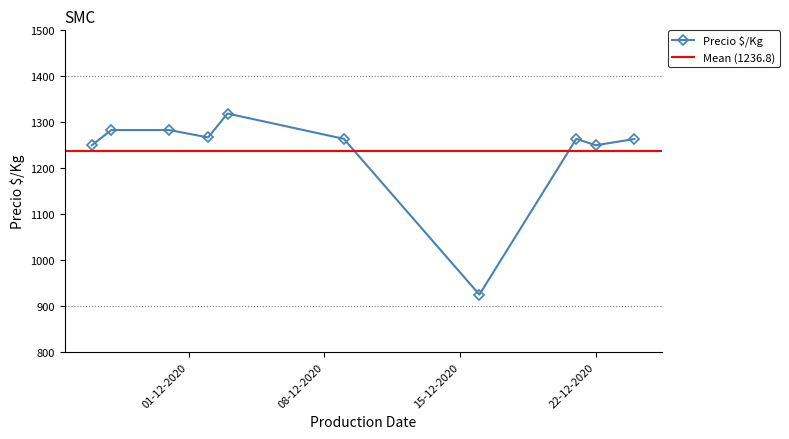

True or false: the data shows 2115.2 at 2020-12-09.

False